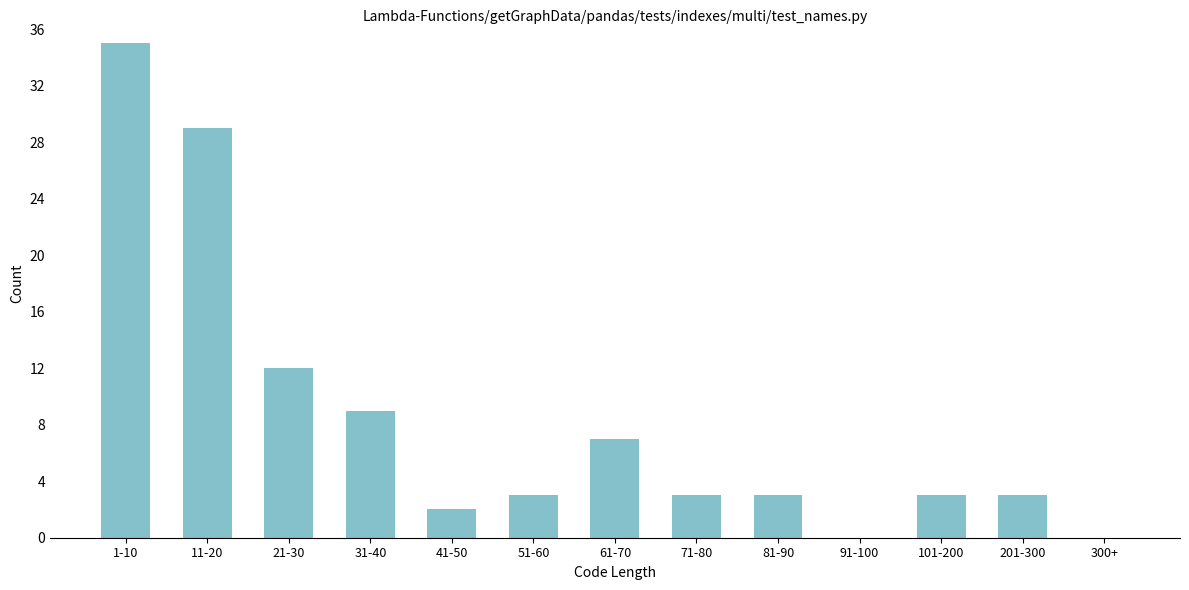

Reading right to left, list all the values displayed in this chart.

300+=0	201-300=3	101-200=3	91-100=0	81-90=3	71-80=3	61-70=7	51-60=3	41-50=2	31-40=9	21-30=12	11-20=29	1-10=35